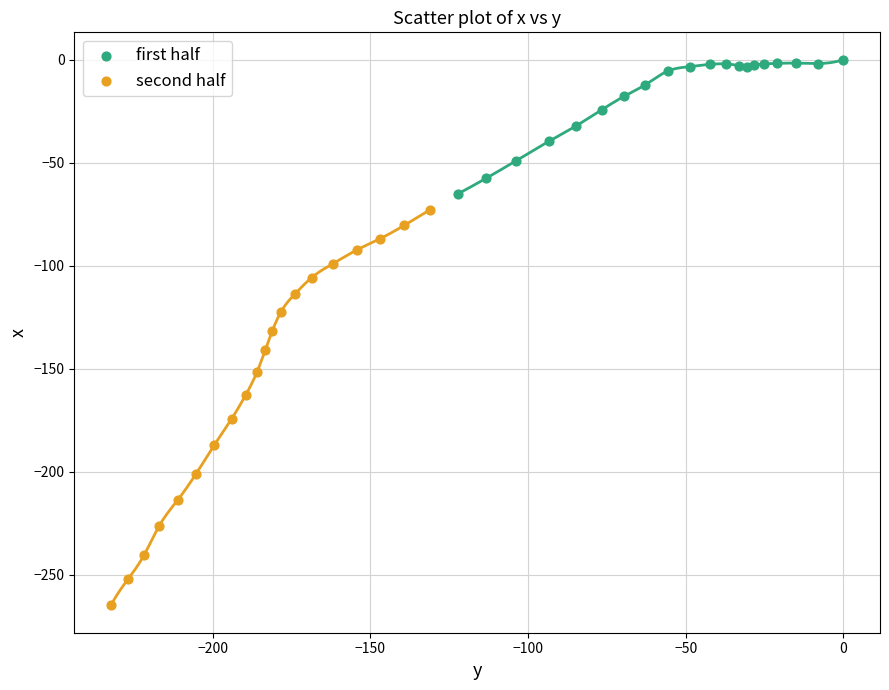

Which series has the widest spread of Y values?

second half